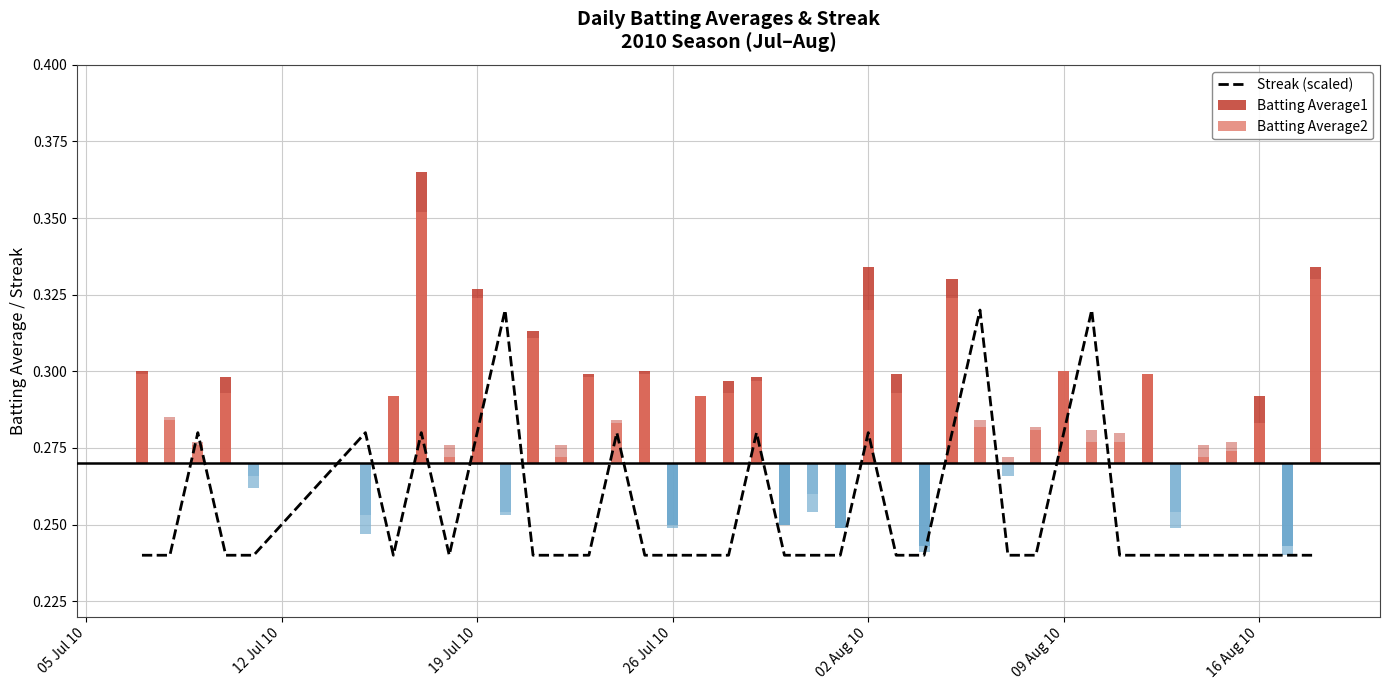

Is it true that the value at 22 is 0.3?

False